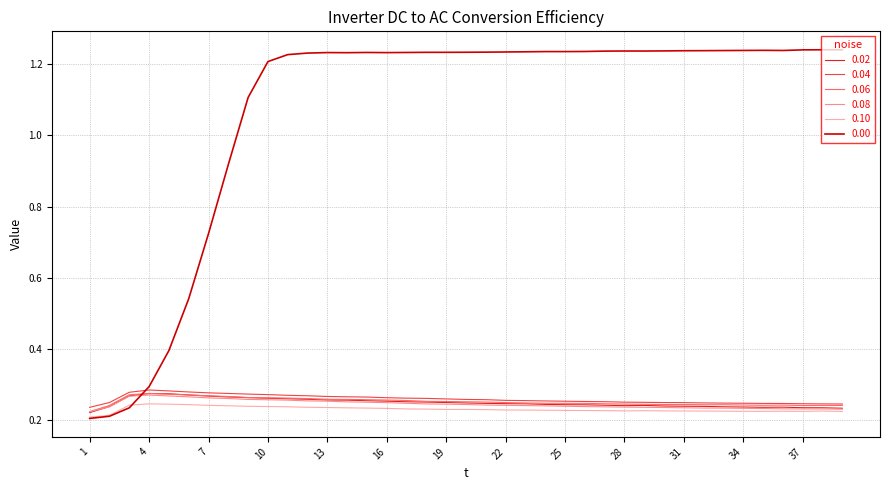

Rank the categories by 0.08 value from lowest to highest.

1, 39, 37, 38, 36, 35, 34, 33, 32, 31, 30, 29, 28, 27, 2, 26, 25, 24, 23, 22, 21, 20, 19, 18, 17, 16, 15, 14, 13, 12, 11, 10, 9, 8, 7, 6, 3, 5, 4